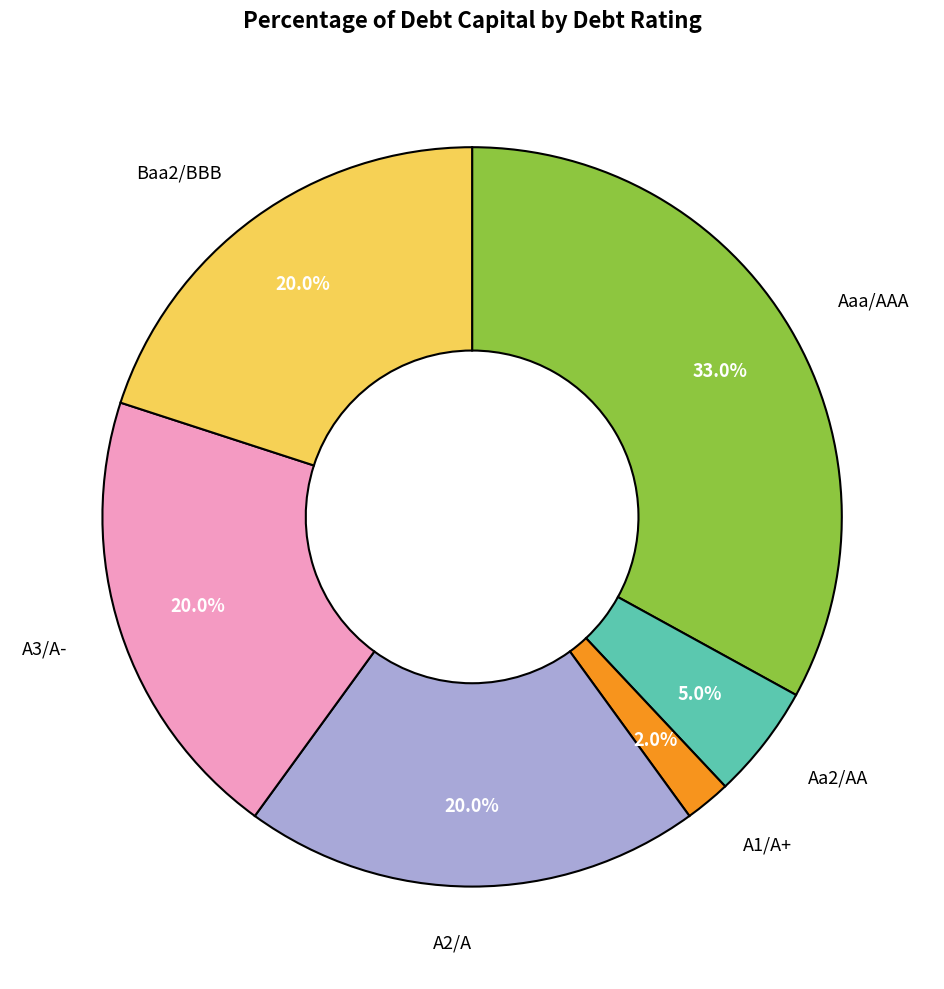

Does any single category account for the majority?

No